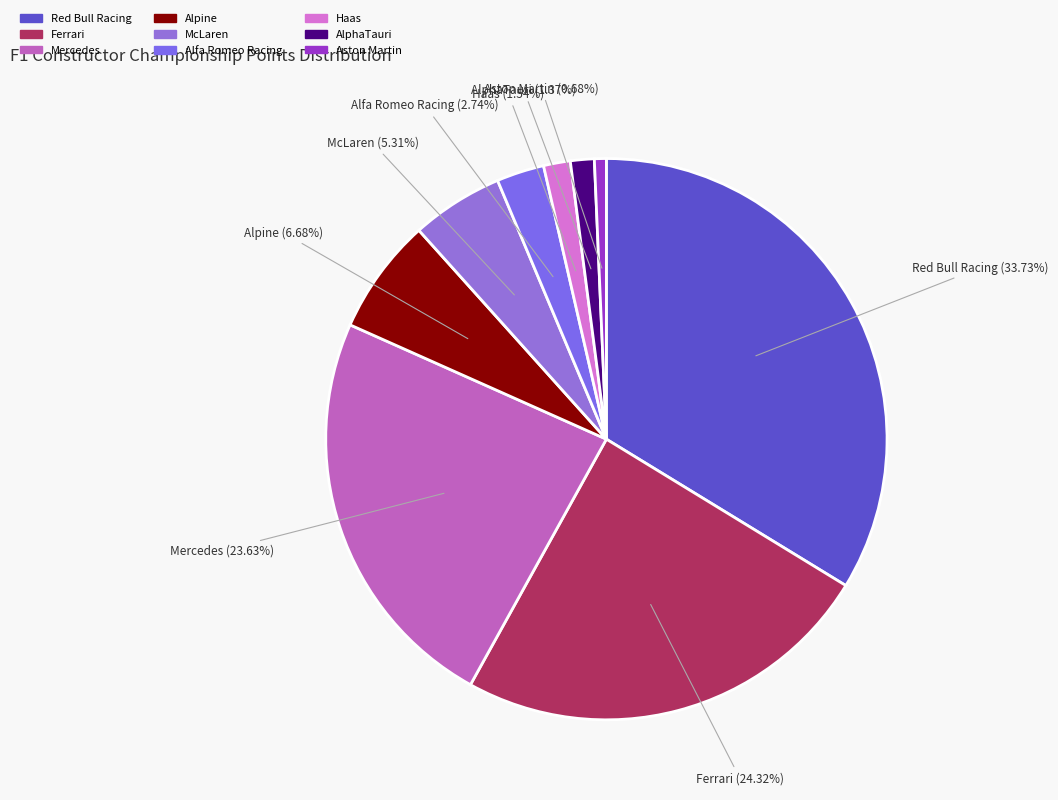

Which category has the biggest portion of the pie?

Red Bull Racing